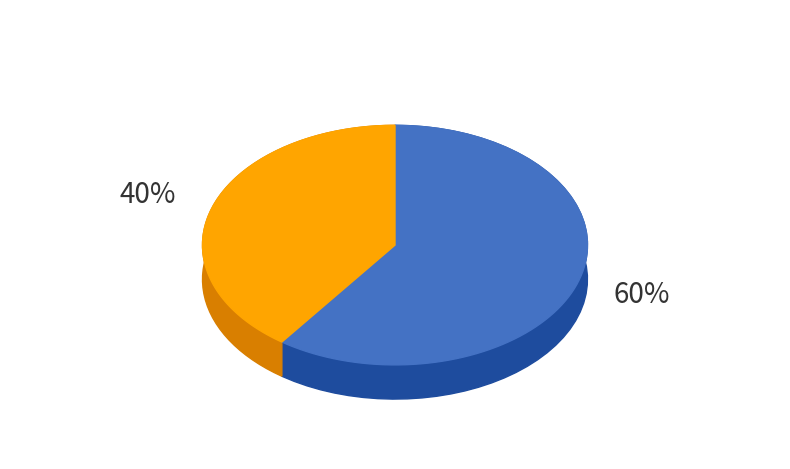

Rank the categories by value from lowest to highest.

No, Yes